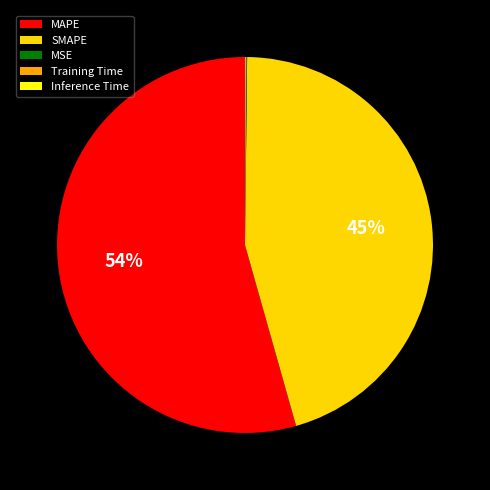

Is there any slice that represents more than half of the pie?

Yes